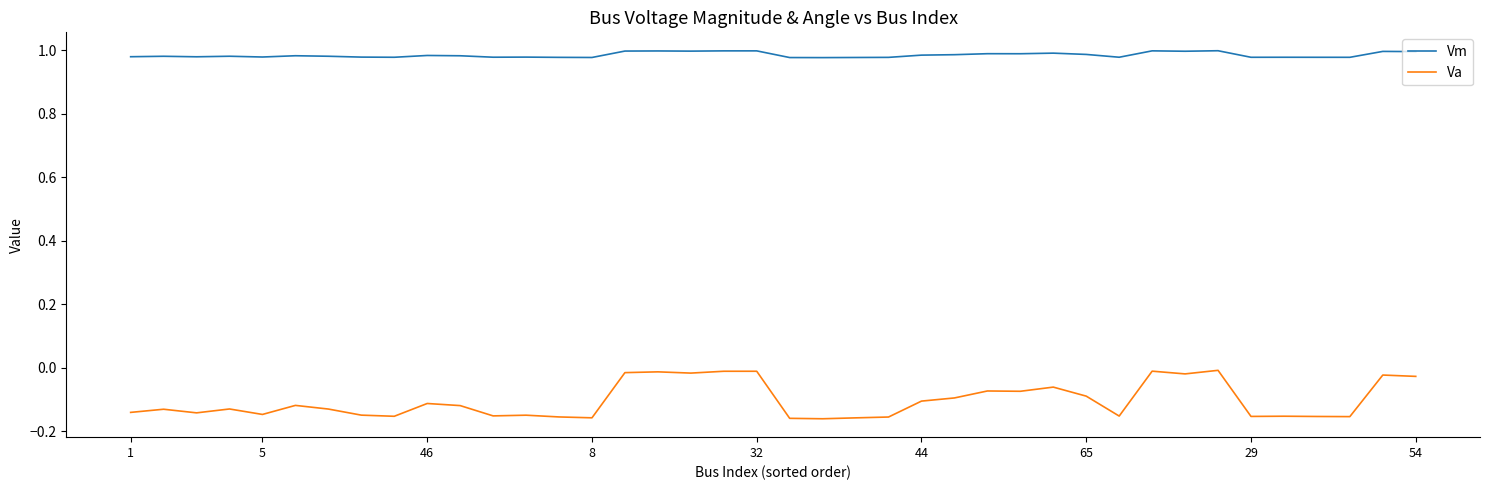

True or false: Vm and Va intersect in this chart.

False